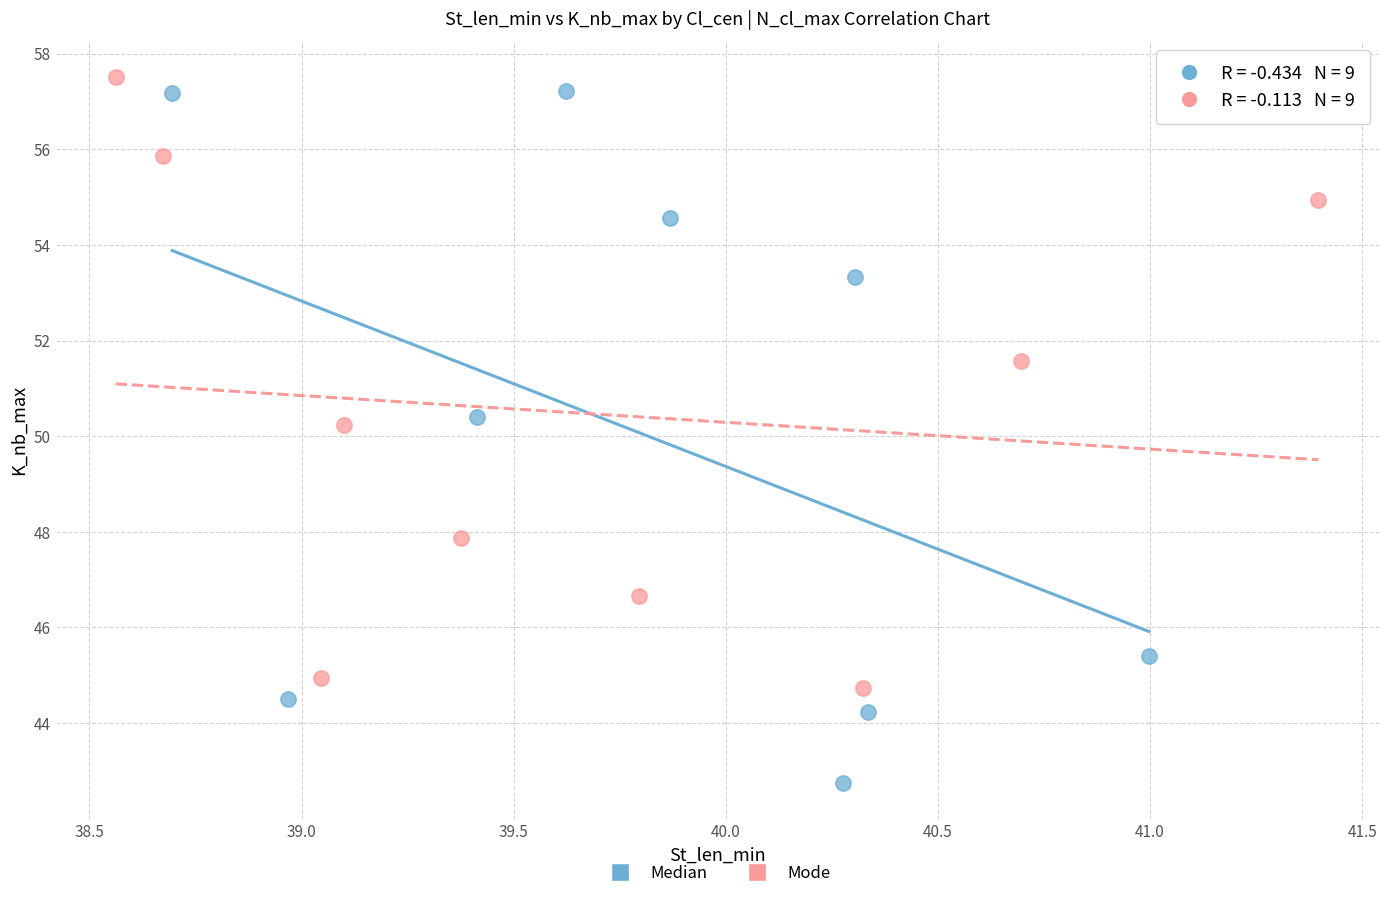

Which series reaches the minimum Y coordinate?

Median